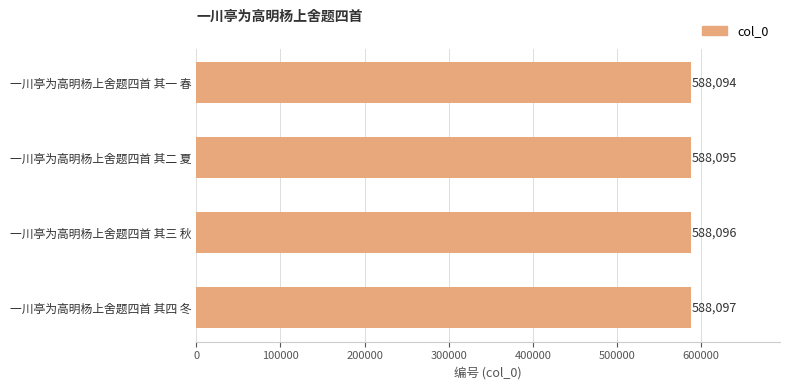

Reading bottom to top, what are all the values shown in this chart?

588097	588096	588095	588094